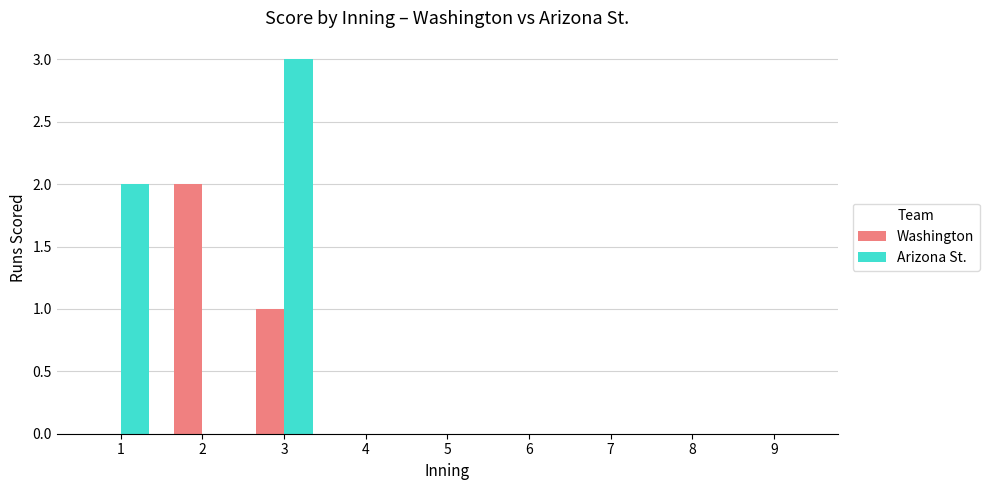

Count the number of data series in this chart.

2